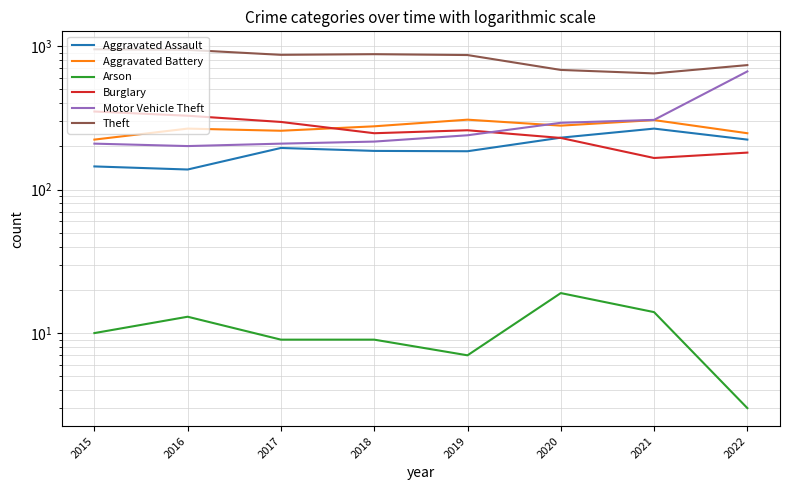

Rank the categories by Motor Vehicle Theft value from lowest to highest.

2016, 2015, 2017, 2018, 2019, 2020, 2021, 2022